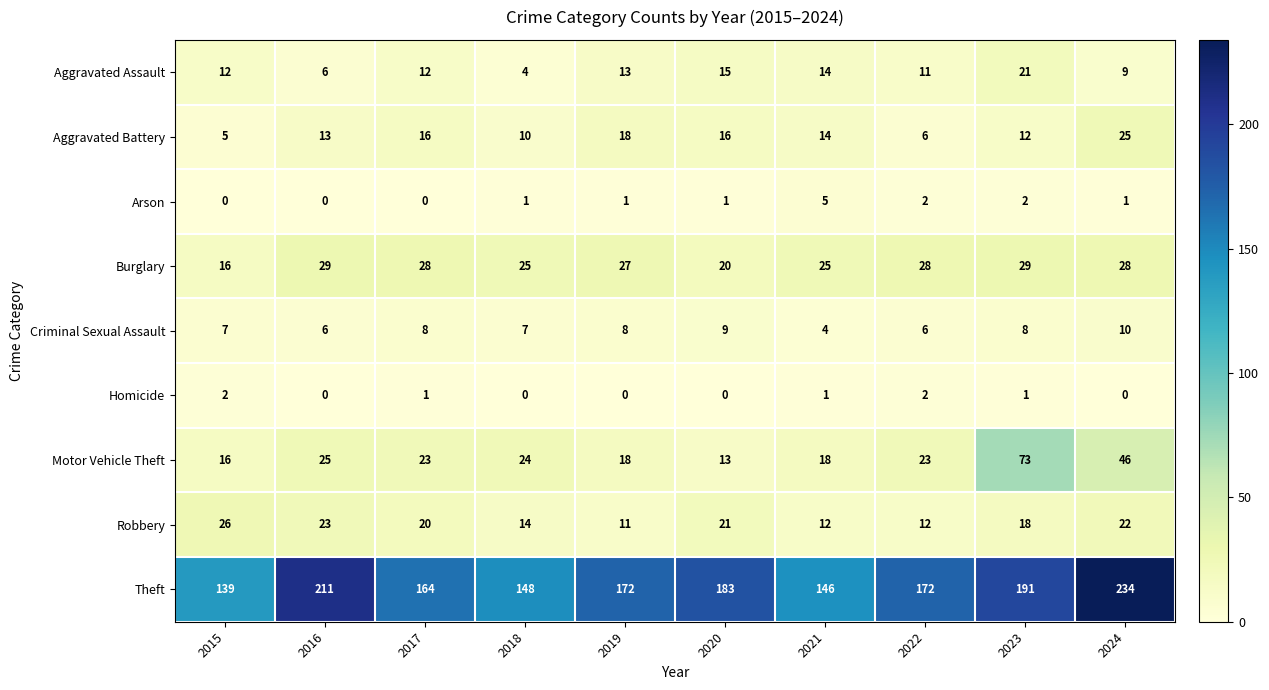

What is the difference between the maximum and second lowest values in the Arson series?

5